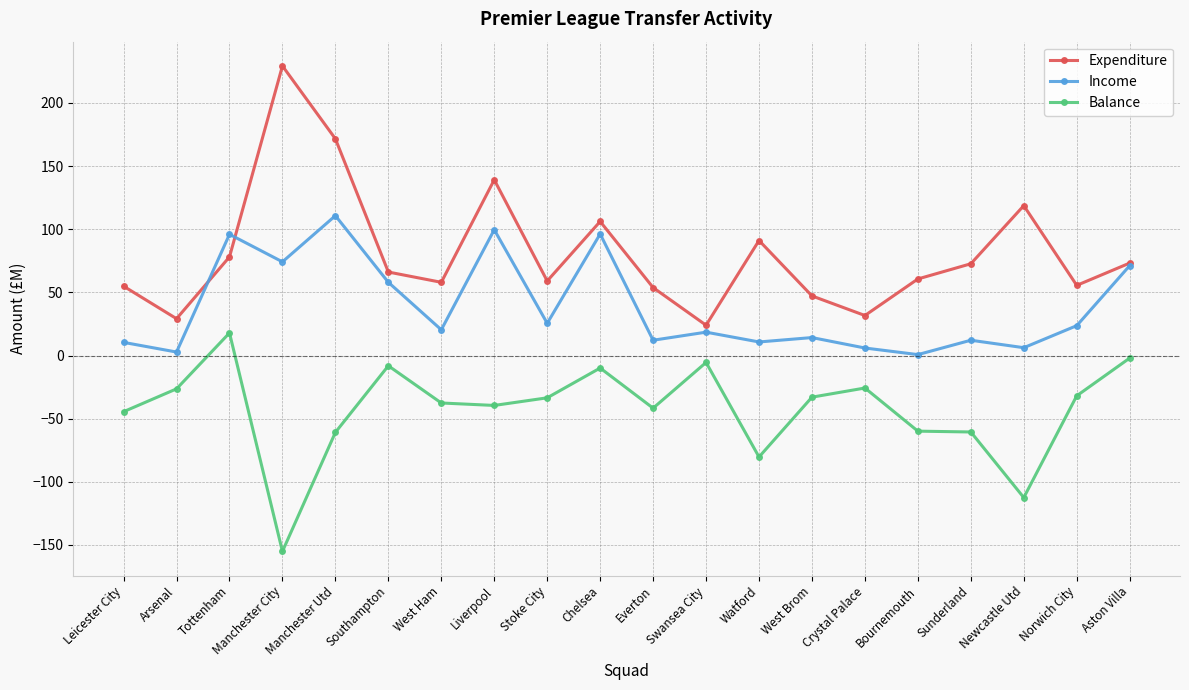

At which category is the sum across all series the highest?

Manchester Utd